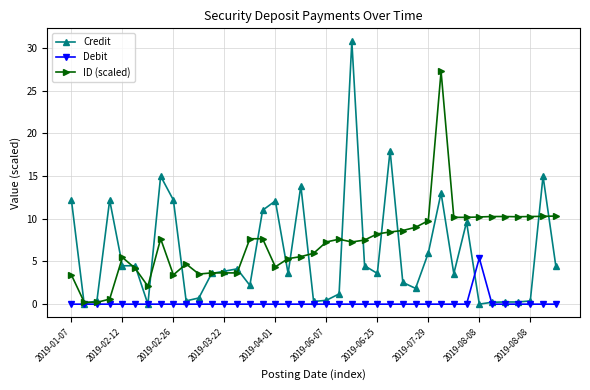

List the series in order of their overall mean, lowest first.

Debit, Credit, ID (scaled)